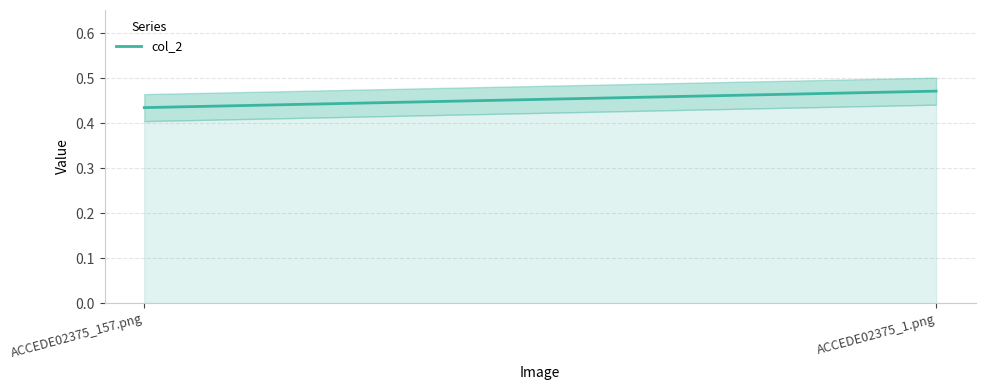

Between ACCEDE02375_157.png and ACCEDE02375_1.png, which is larger?

ACCEDE02375_1.png